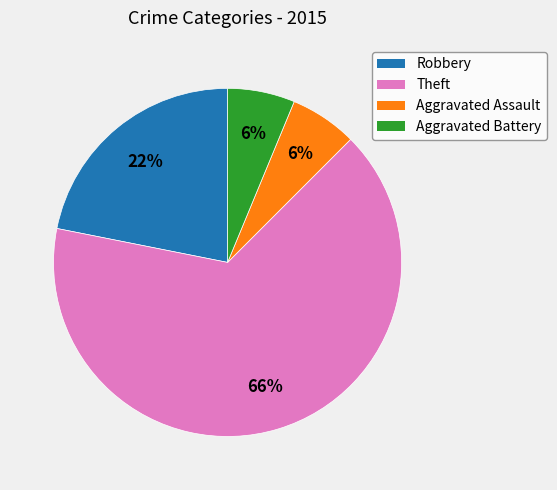

To the nearest percent, what percentage of the pie is Robbery?

22%